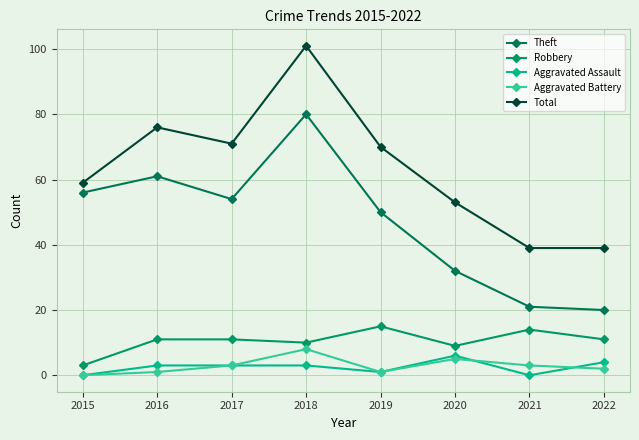

The value of Robbery at 2020 is 9. True or false?

True